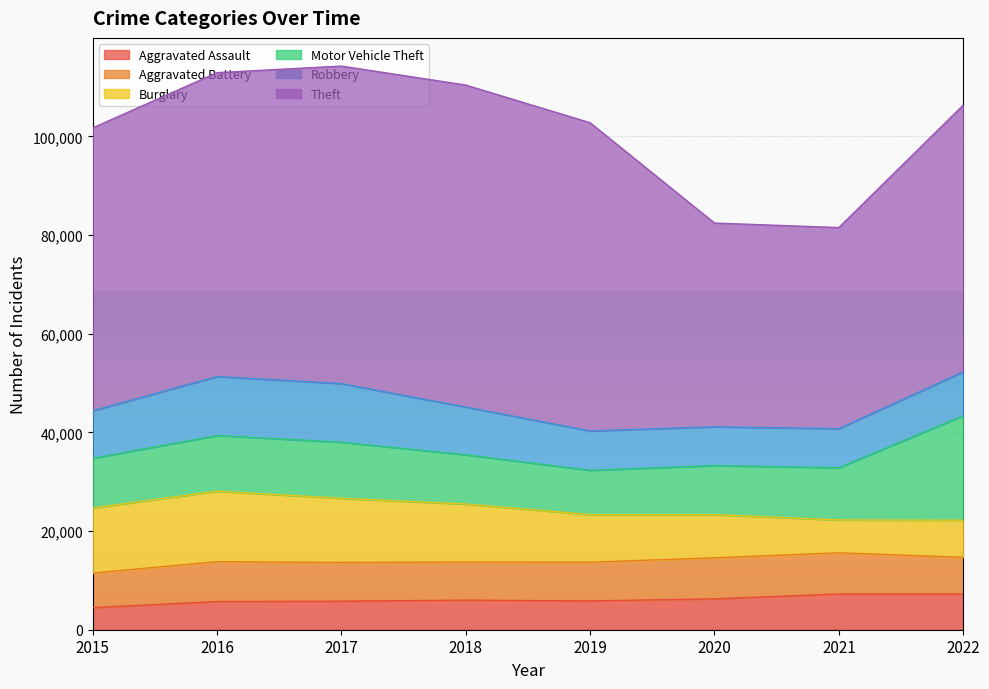

In Burglary, how many points are higher than both neighbors (excluding endpoints)?

1